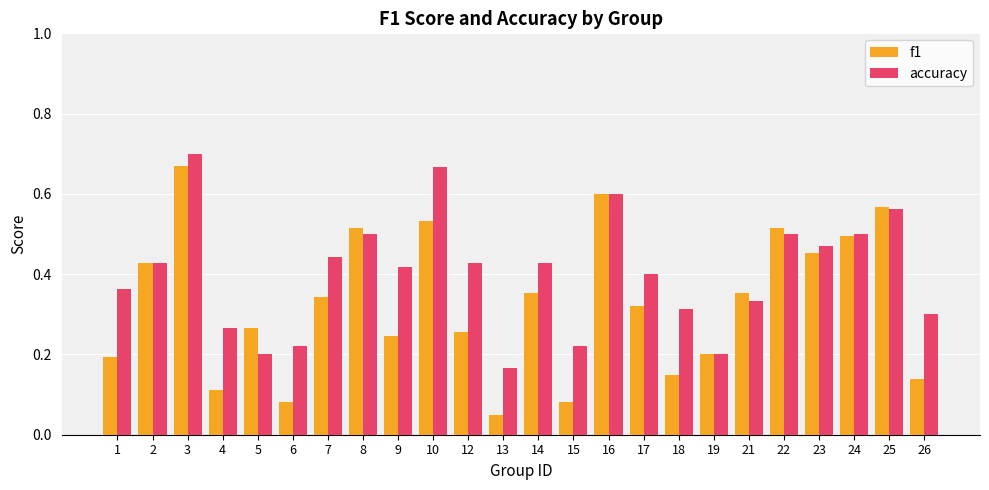

Where is f1 nearest to the value 0?

13